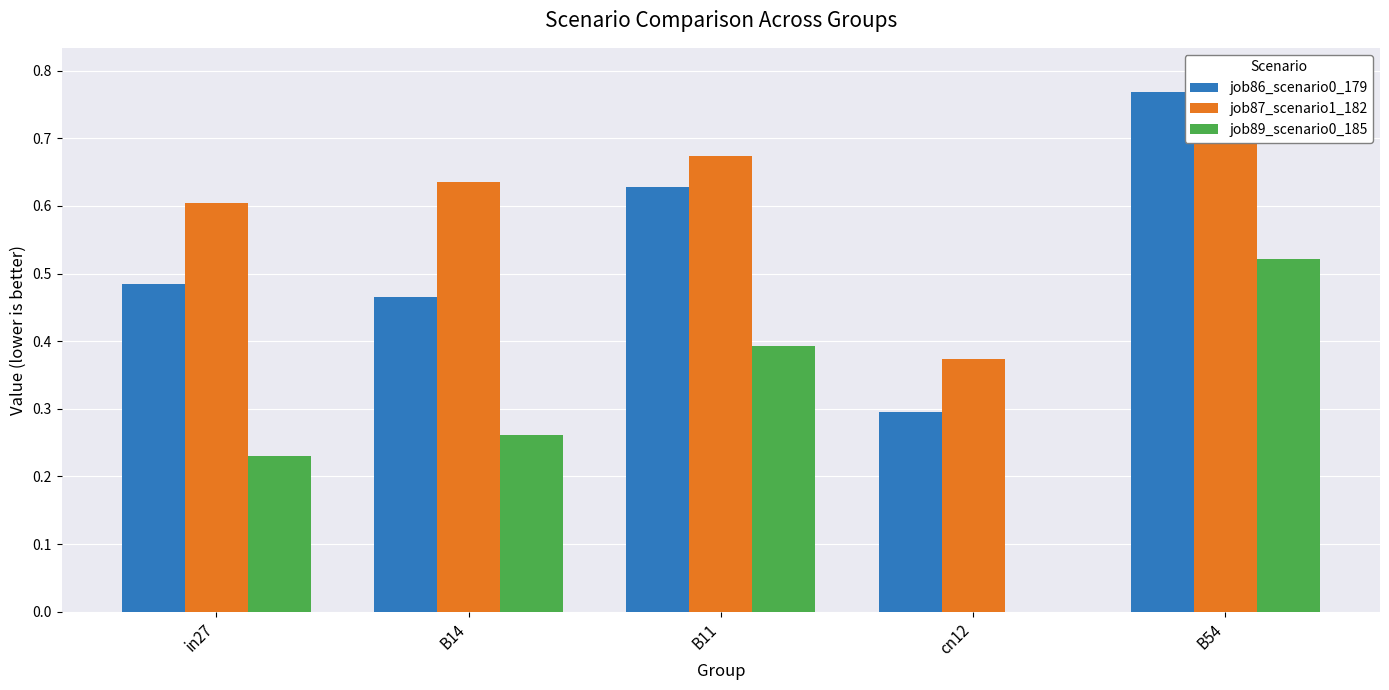

Reading left to right, extract all data points from this chart.

job86_scenario0_179: 0.5	0.5	0.6	0.3	0.8
job87_scenario1_182: 0.6	0.6	0.7	0.4	0.8
job89_scenario0_185: 0.2	0.3	0.4	0.0	0.5